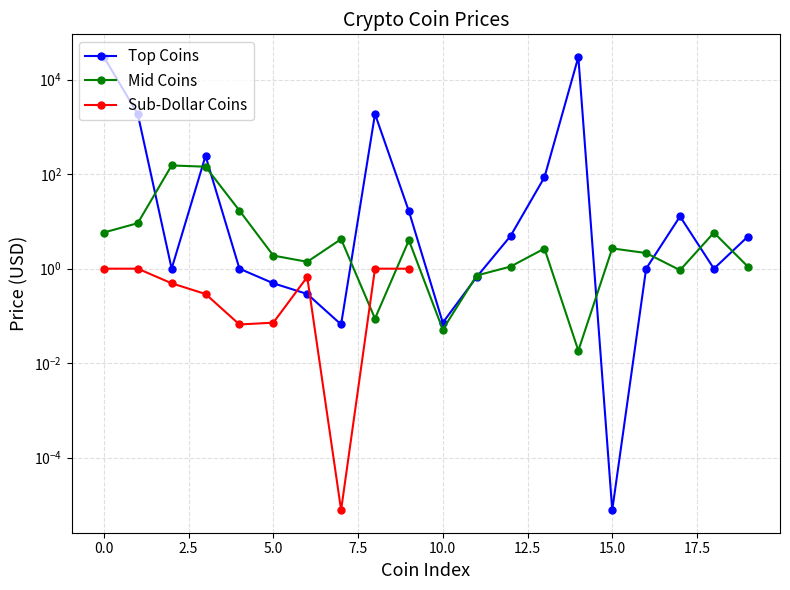

Which series has the largest total across all categories?

Top Coins